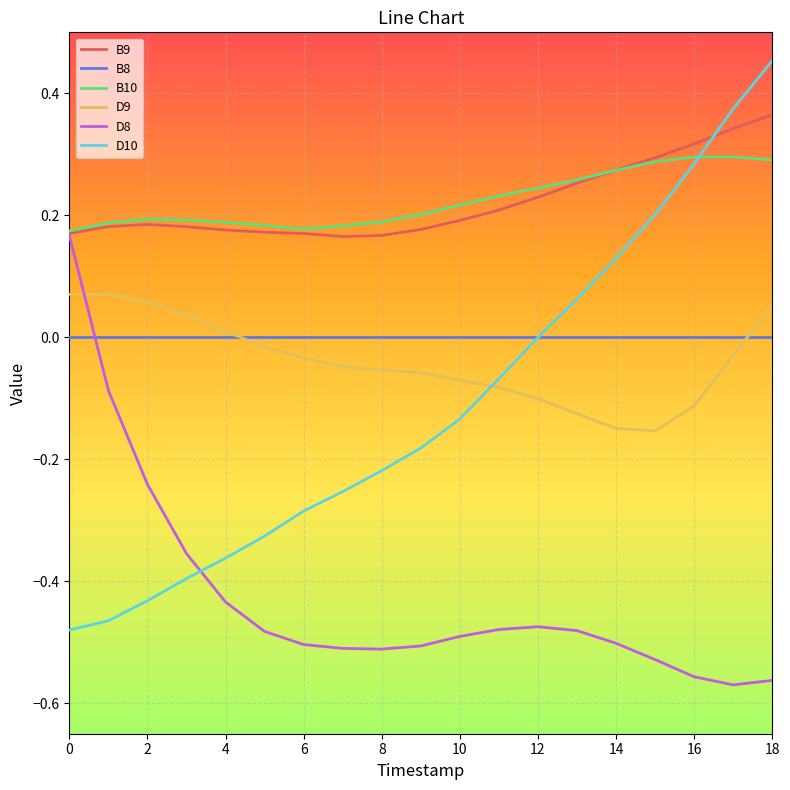

Which series has the widest spread of values?

D10